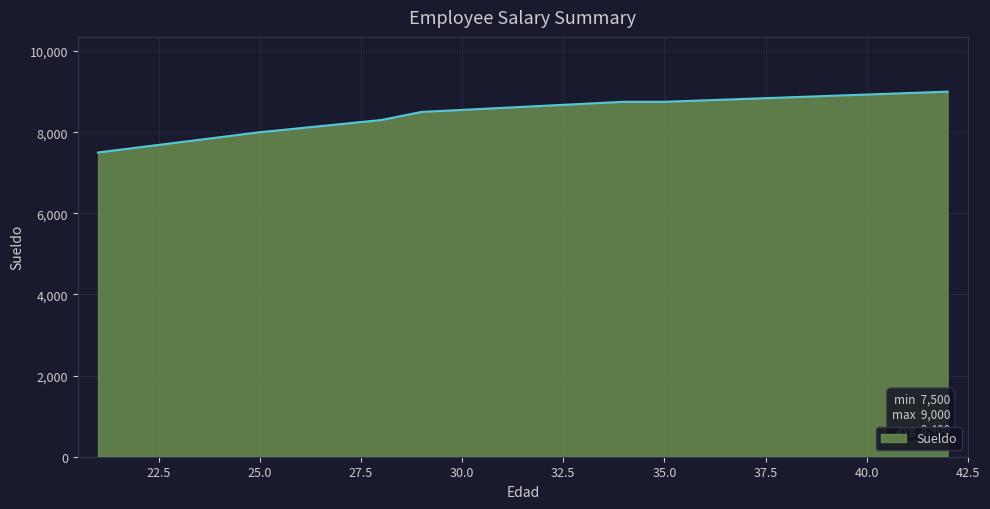

What is the smallest value displayed?

7500